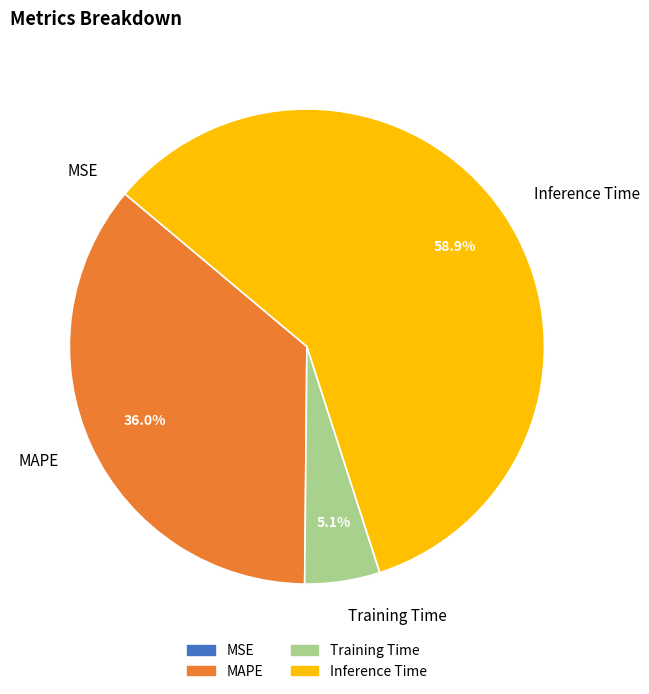

To the nearest percent, what portion does MAPE represent?

36%